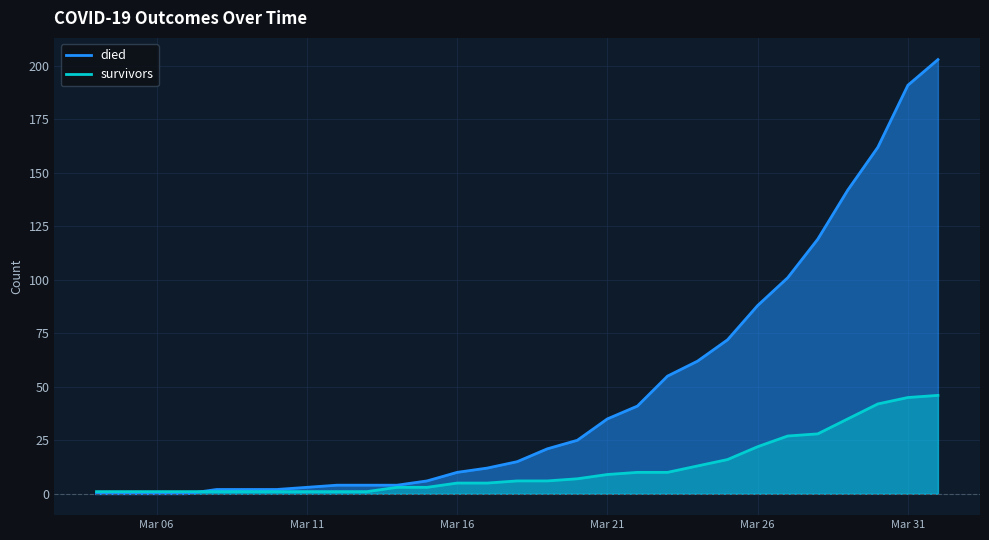

What is the difference between the highest and lowest values at 2020-03-15?

3